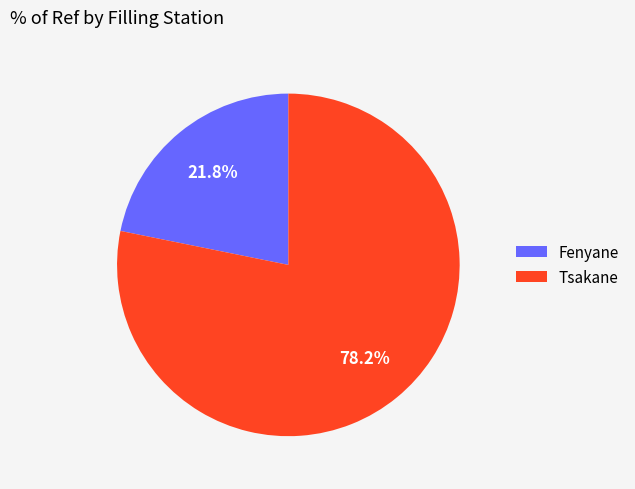

What is the largest slice in the pie chart?

Tsakane